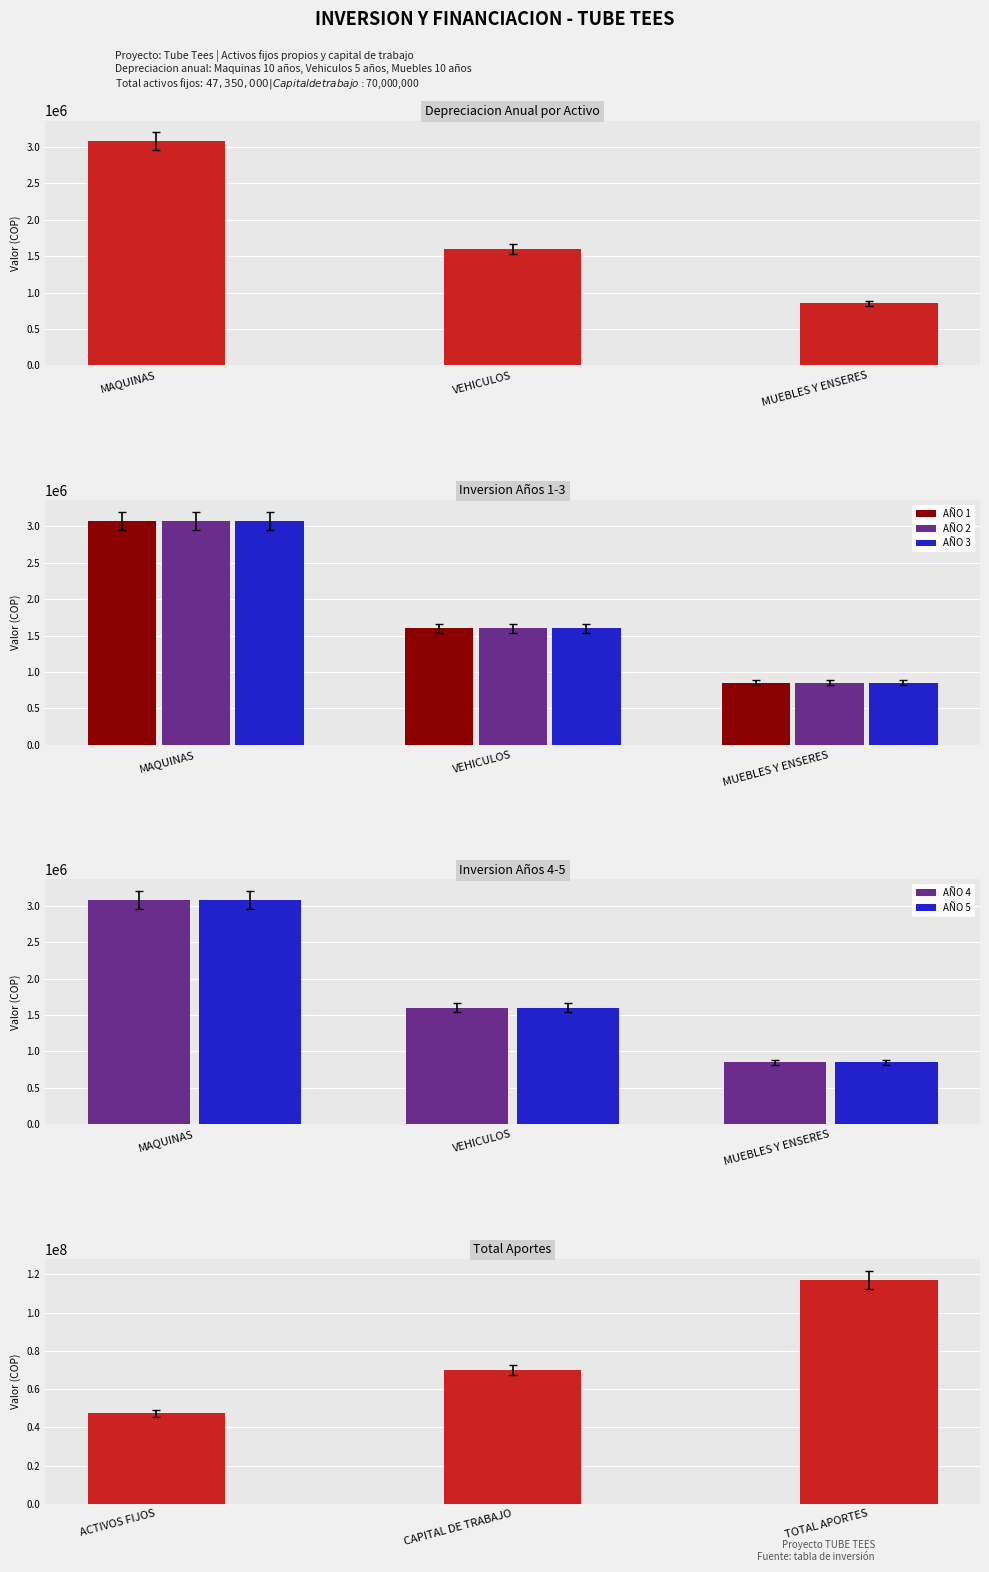

The AÑO 4 series shows 855000 at 2. True or false?

True